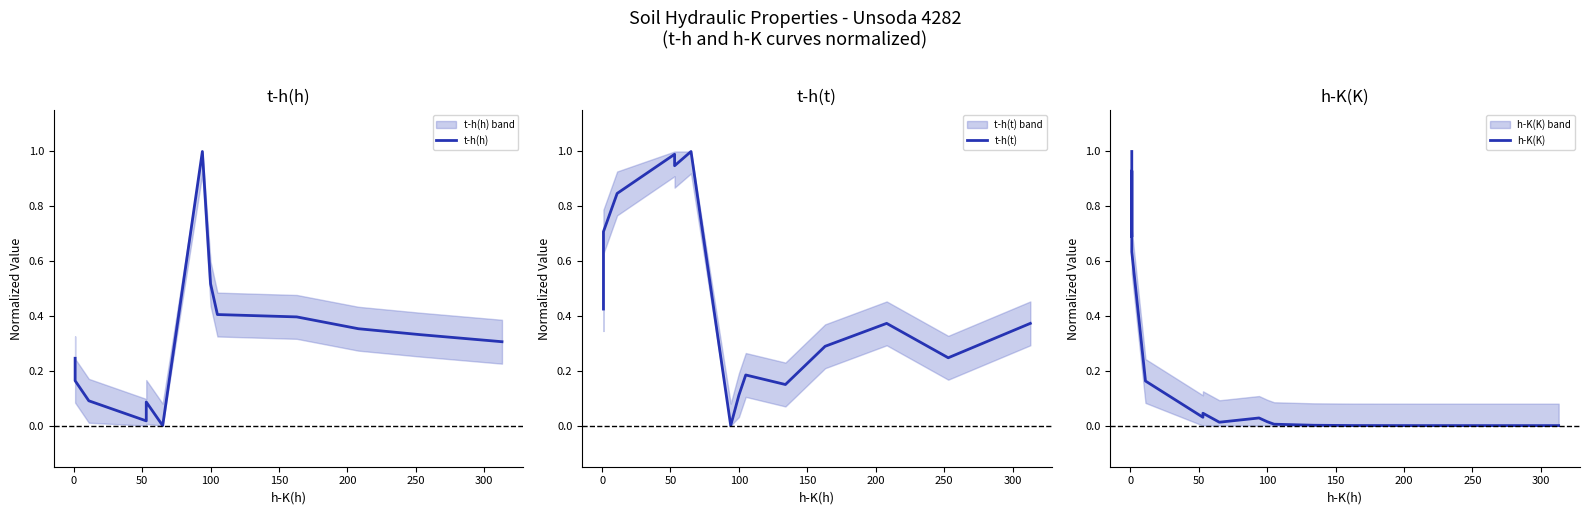

After their last crossing, which series has the higher values: h-K(K) or t-h(h)?

t-h(h)